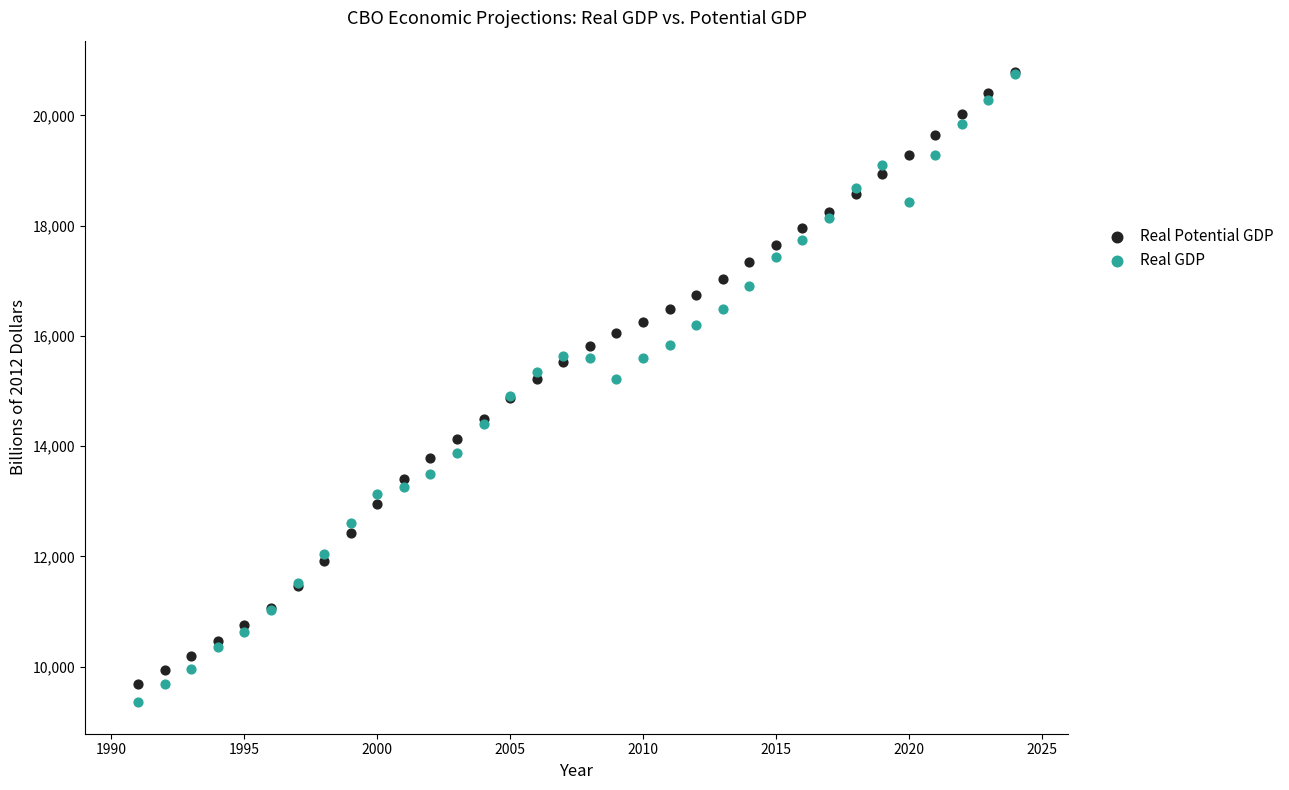

What are all the series names shown in the legend?

Real Potential GDP, Real GDP